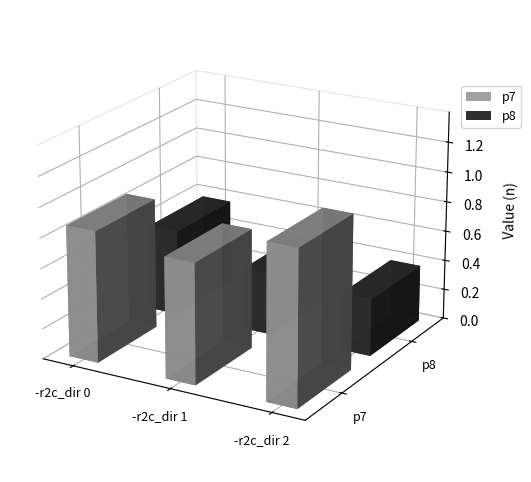

What is the total value across all series at -r2c_dir 2?

1.4